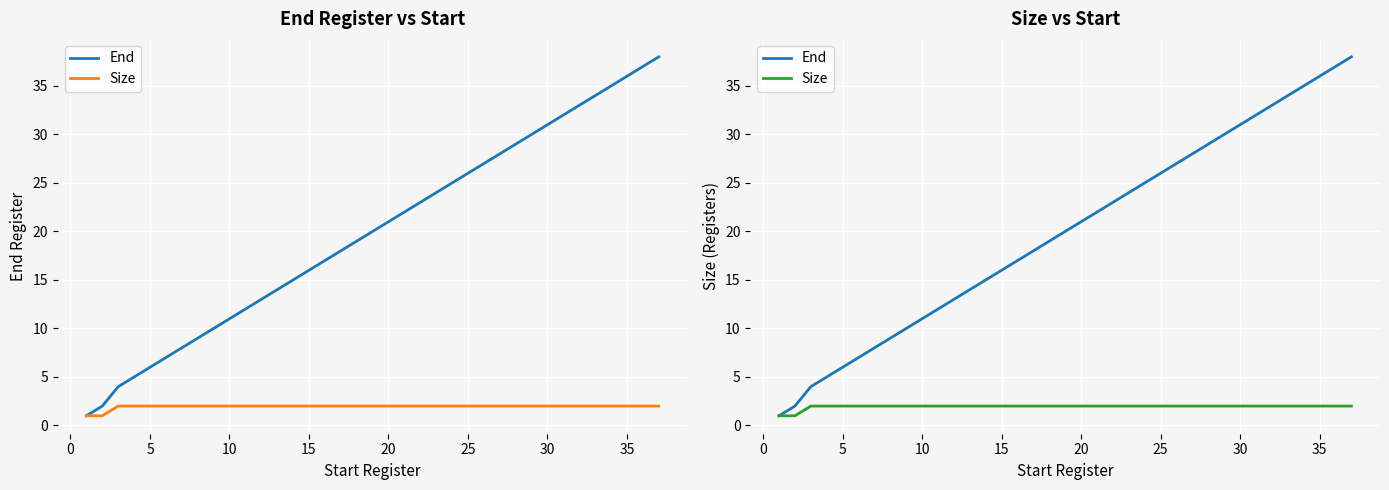

Rank the series at 20 from highest to lowest value.

End, Size